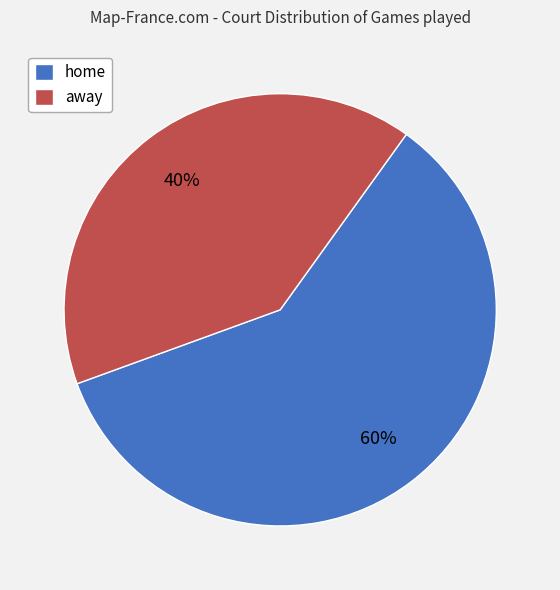

The home slice represents 54% of the pie. True or false?

False